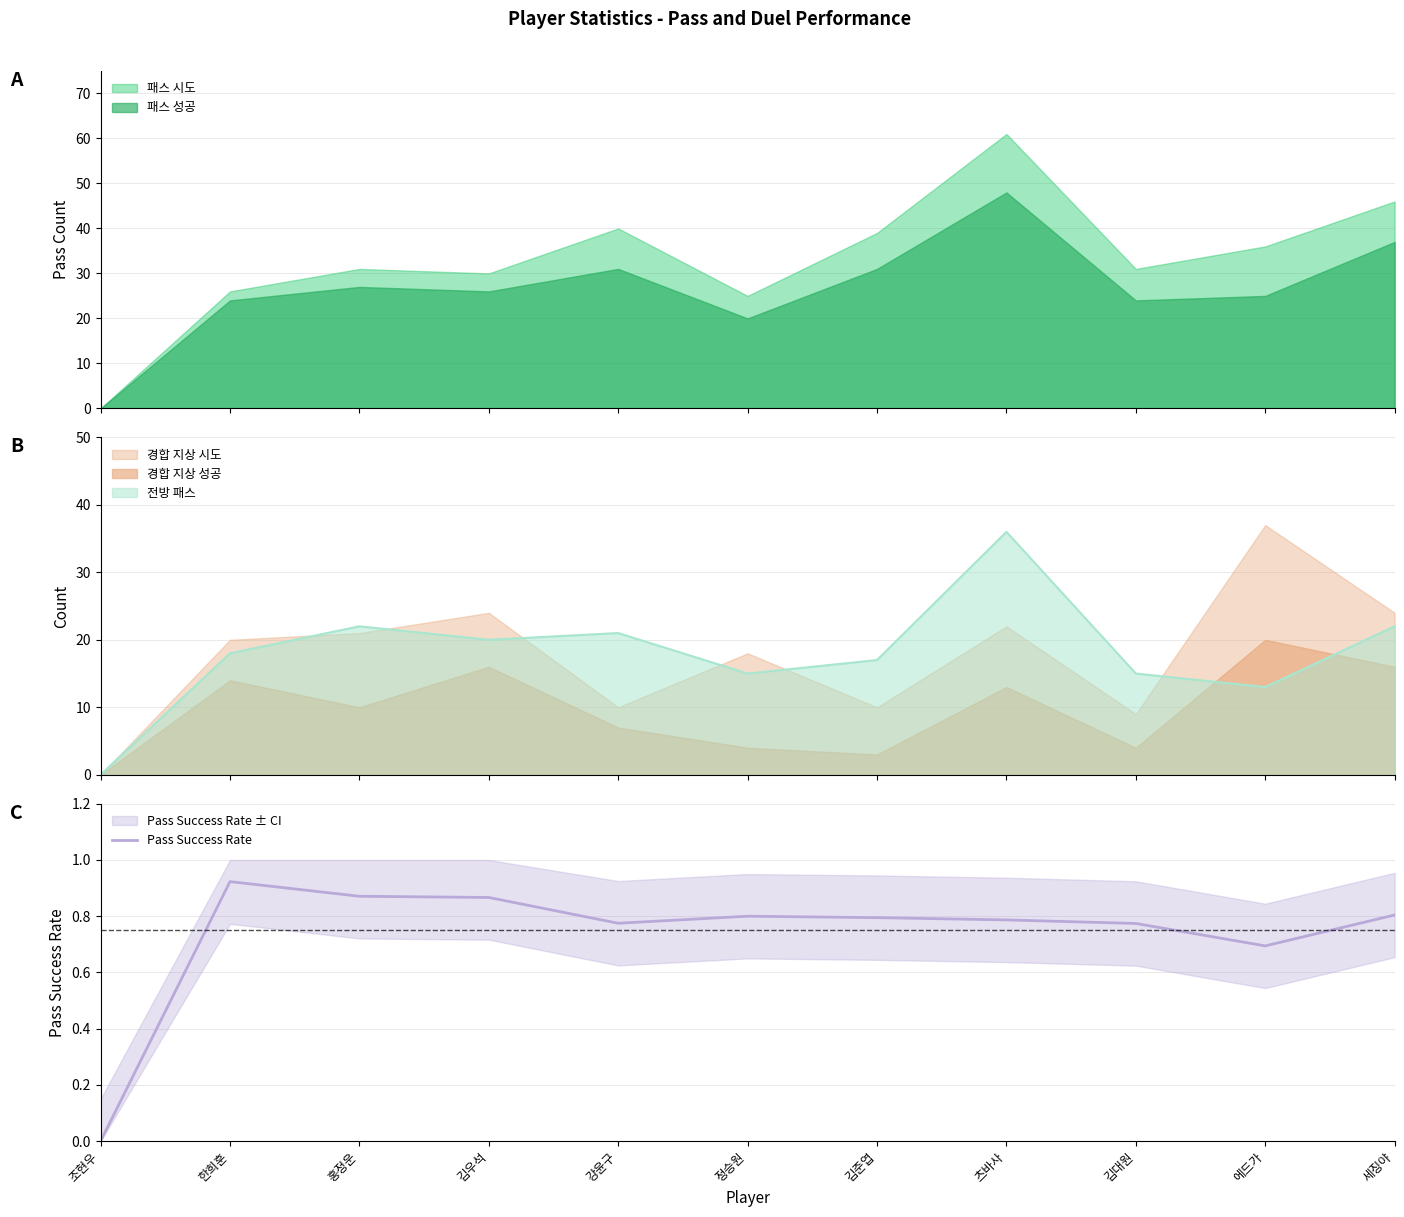

Is it true that Pass Success Rate equals 0.2 at 홍정운?

False